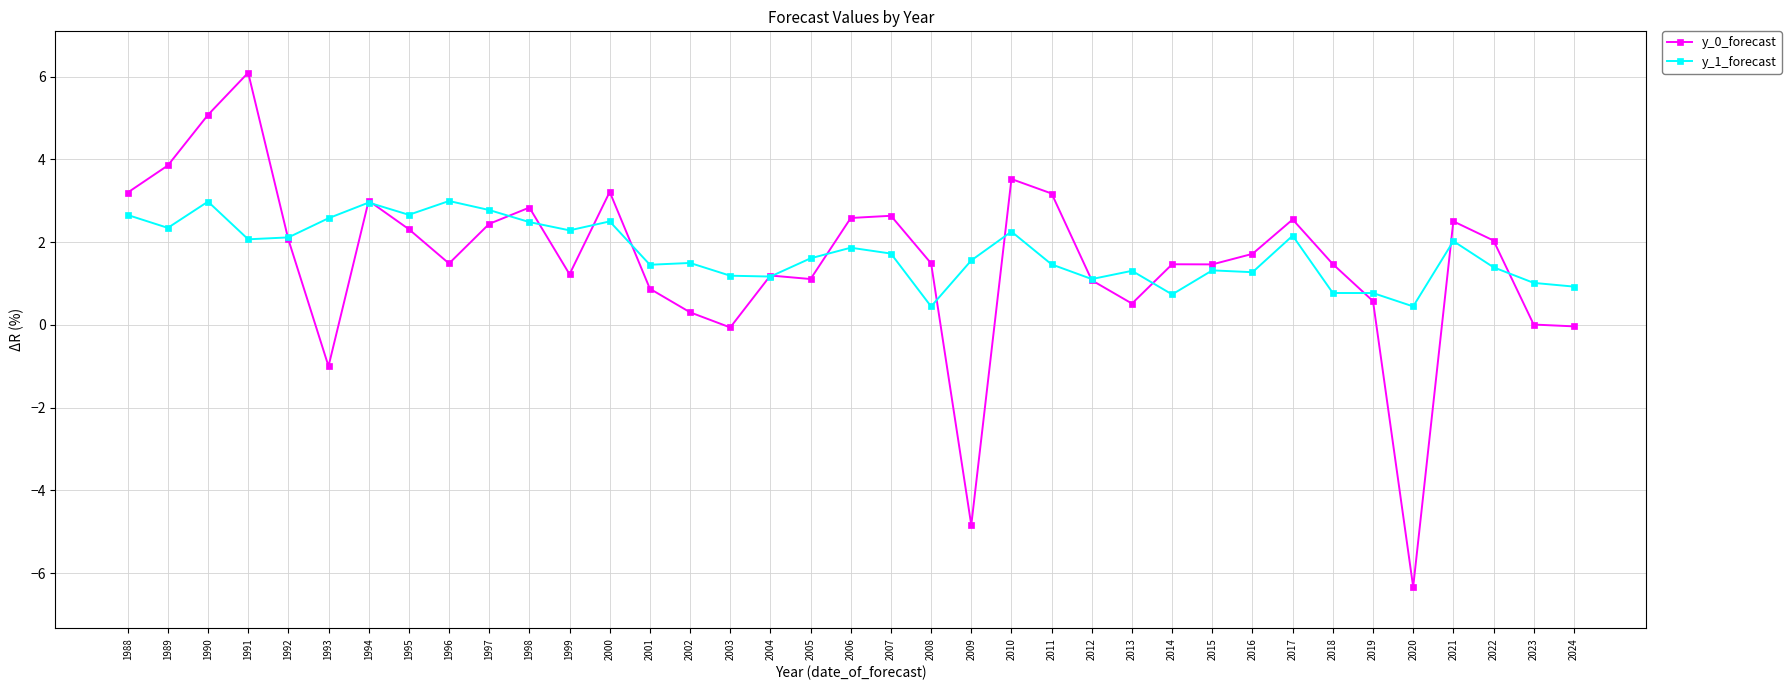

What is the difference between the highest and lowest values at 2008?

1.0